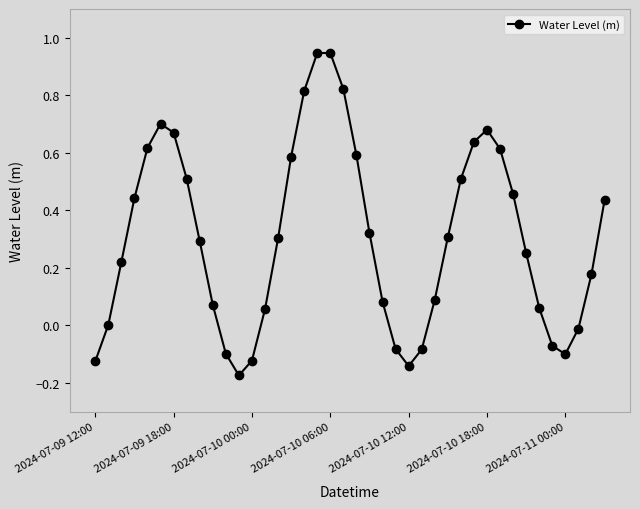

How many points are higher than both their immediate neighbors (excluding endpoints)?

3